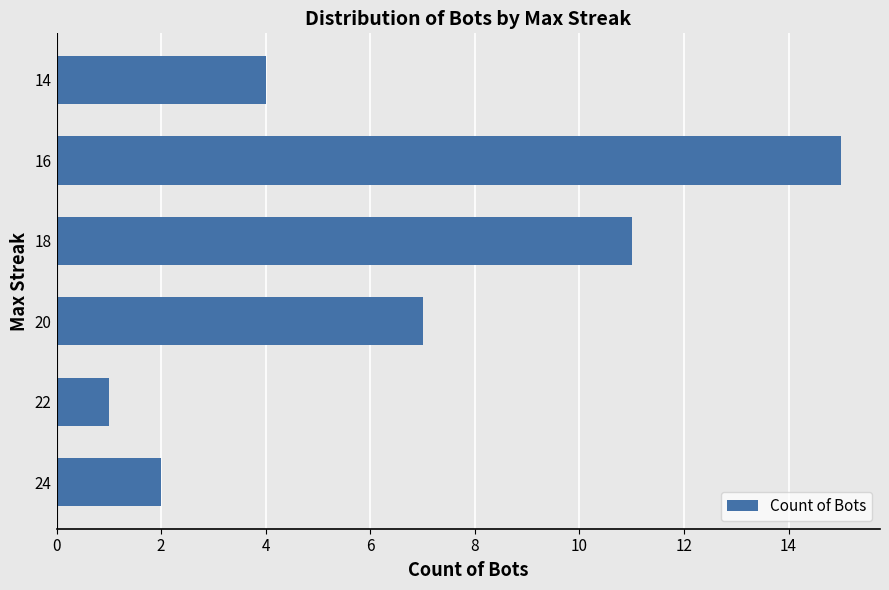

Rank the categories by value from highest to lowest.

16, 18, 20, 14, 24, 22